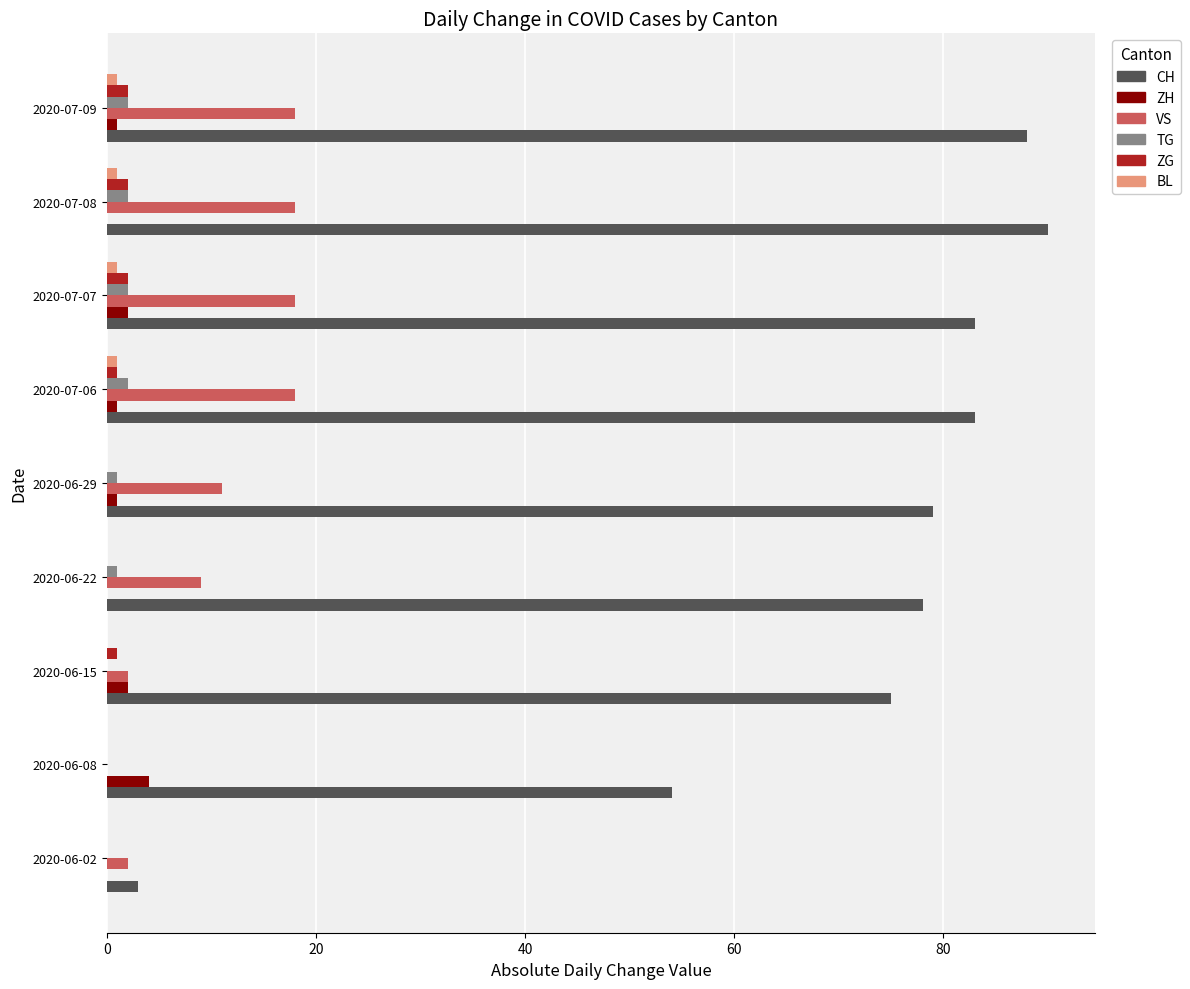

What is the sum of all CH values?

633